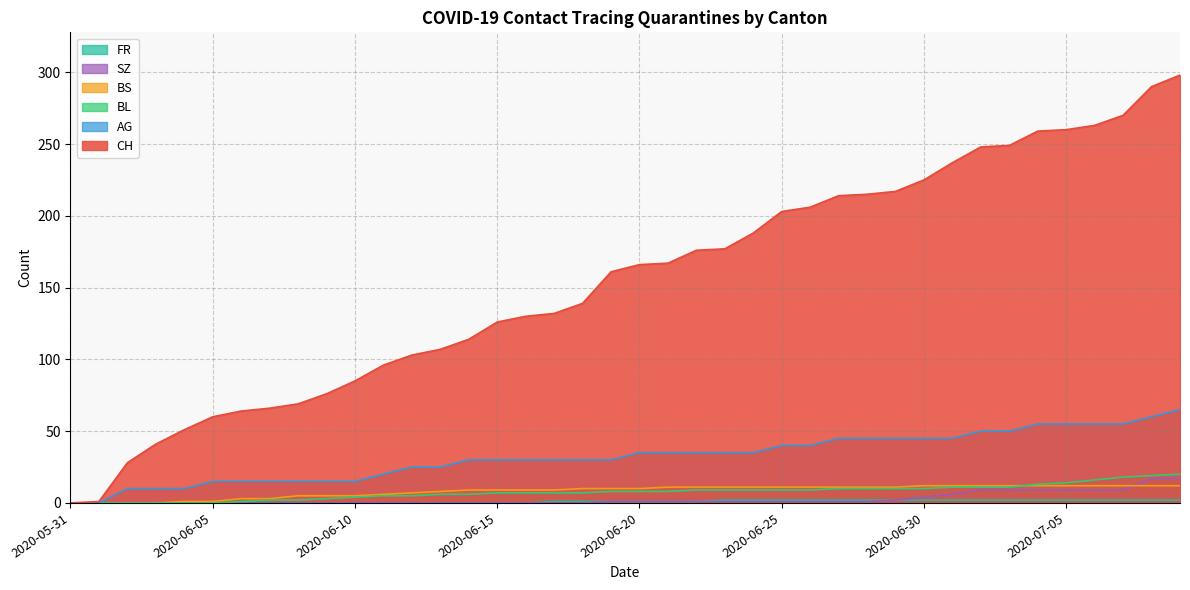

What is the label of the 27th point from the right?

2020-06-13